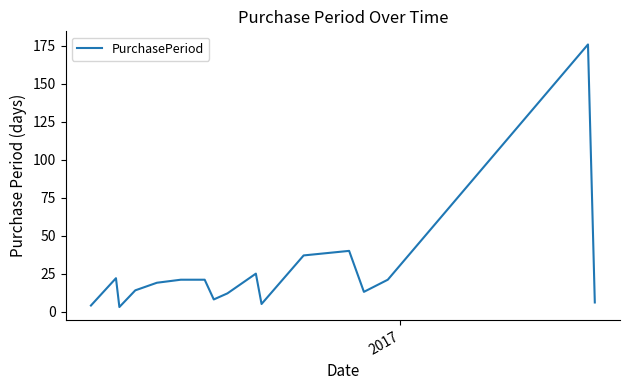

What is the greatest value displayed?

176